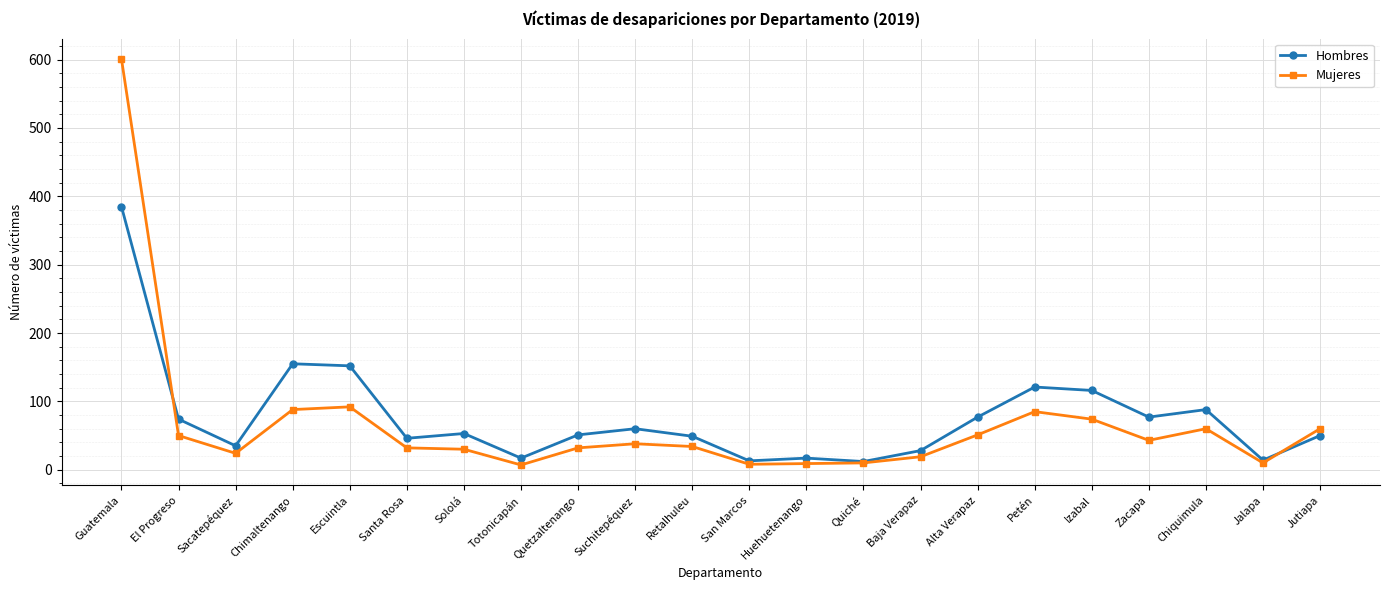

How many series are shown in this chart?

2